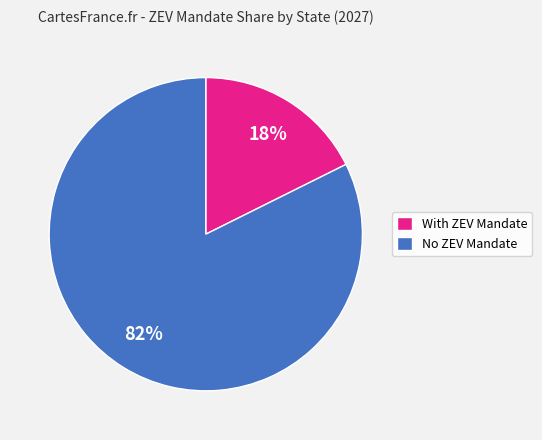

How many segments does this pie chart have?

2